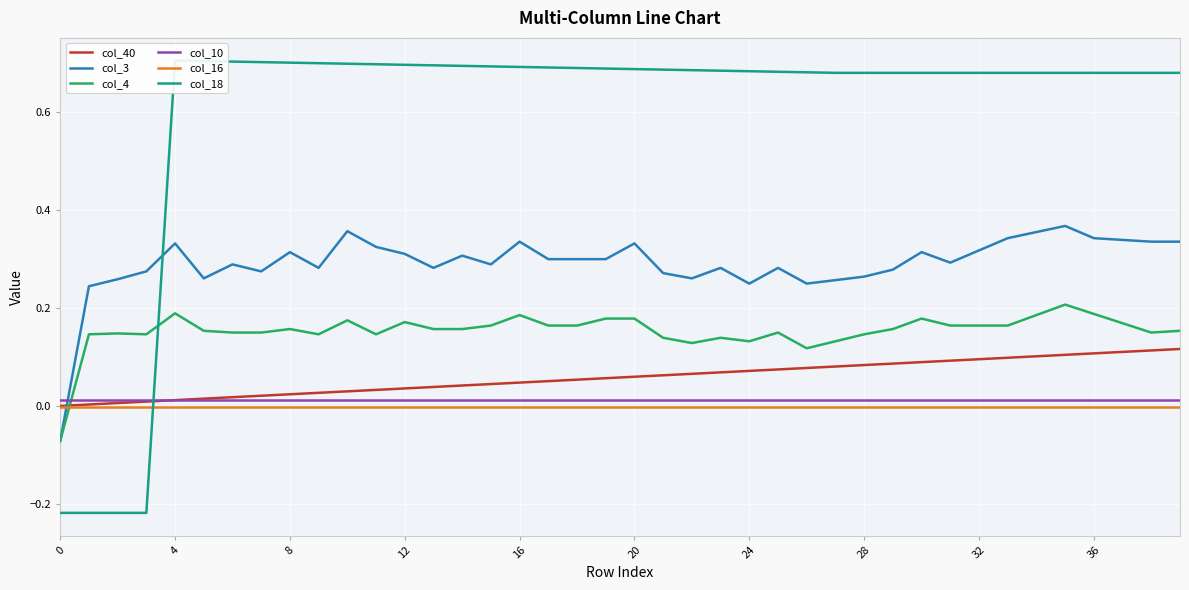

True or false: col_16 and col_4 cross at least once.

True